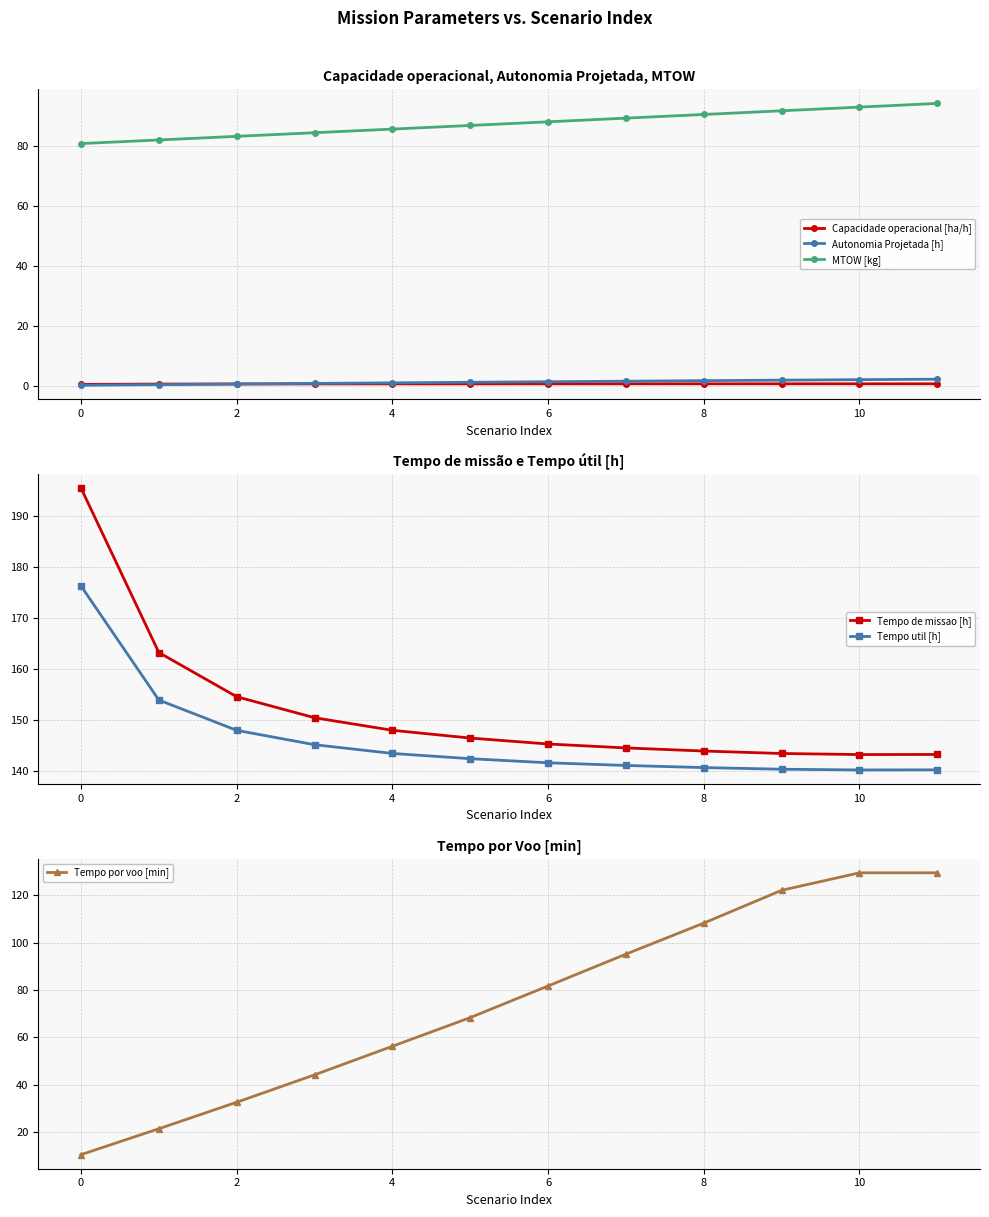

What are all the series names shown in the legend?

Capacidade operacional [ha/h], Autonomia Projetada [h], MTOW [kg], Tempo de missao [h], Tempo util [h], Tempo por voo [min]